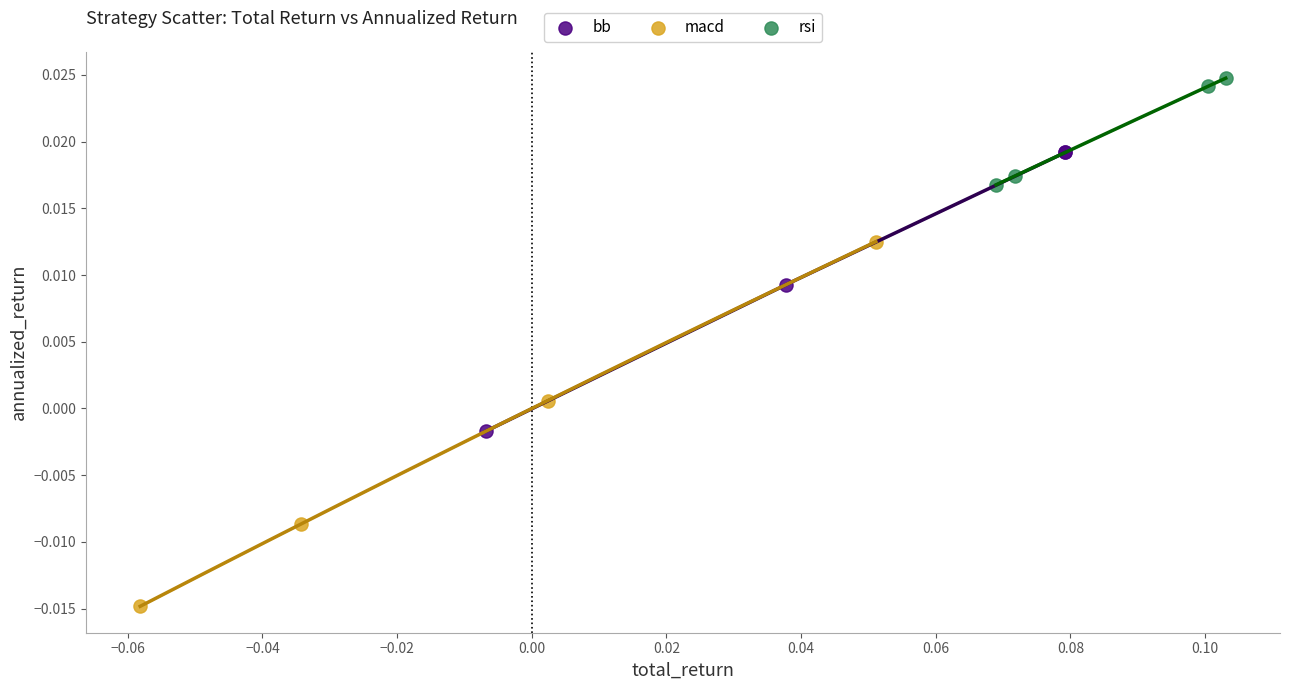

What are all the series names shown in the legend?

bb, macd, rsi